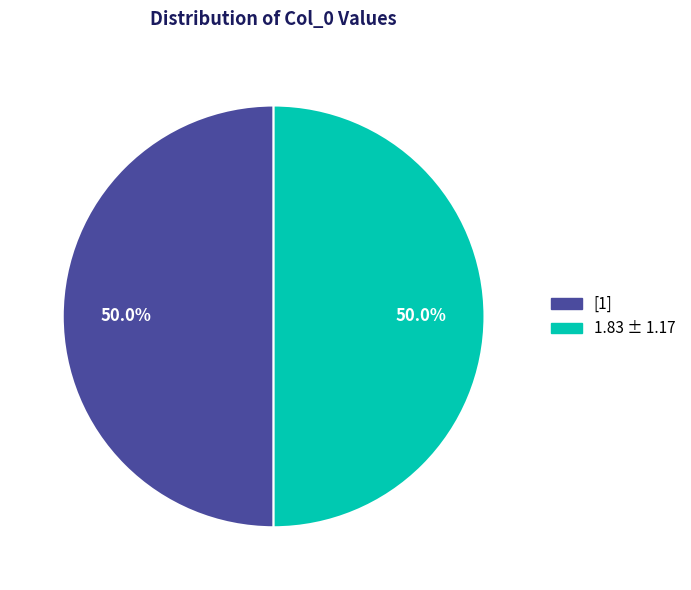

How many slices are in this pie chart?

2